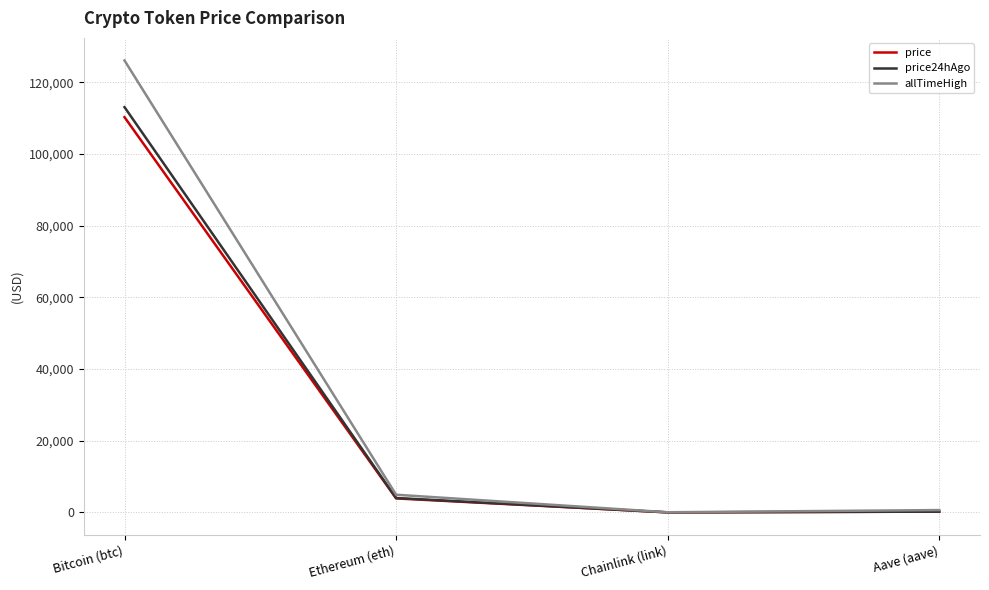

How many lines are shown in the chart?

3